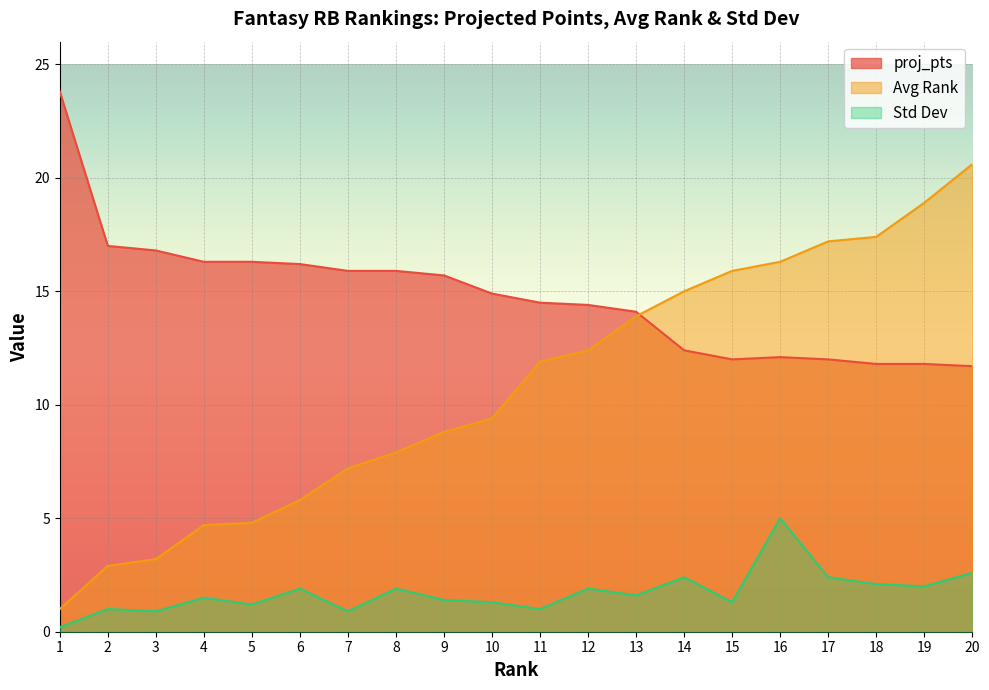

What is the maximum value for proj_pts?

23.8